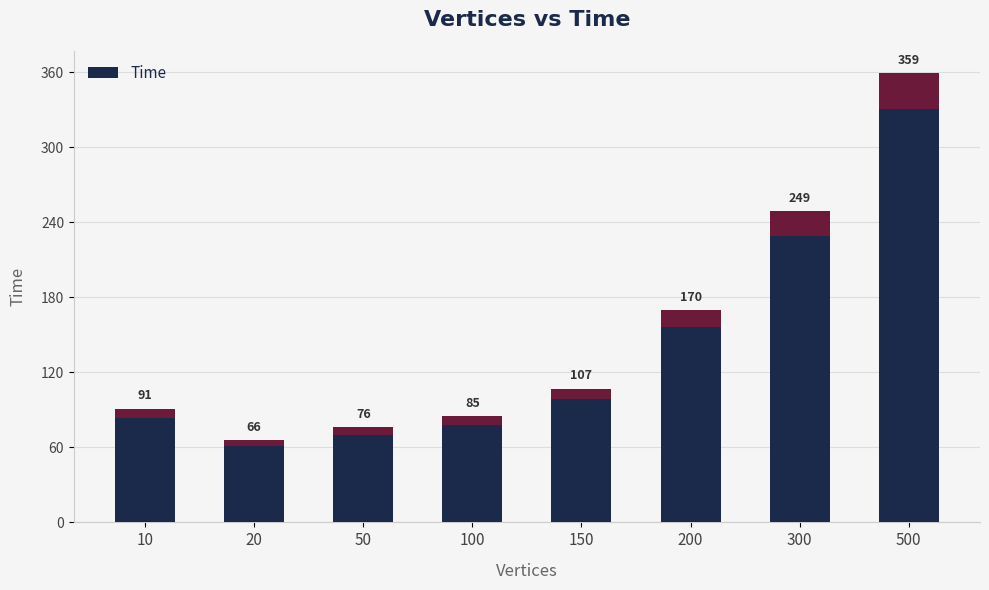

Does the chart contain stacked bars?

No